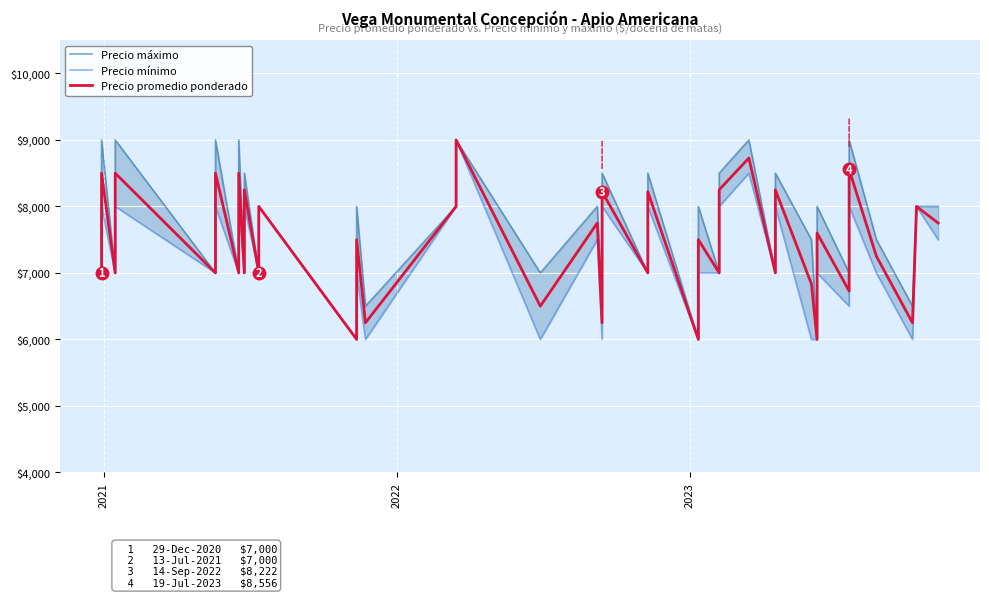

Rank the series by their maximum value, from highest to lowest.

Precio máximo, Precio mínimo, Precio promedio ponderado